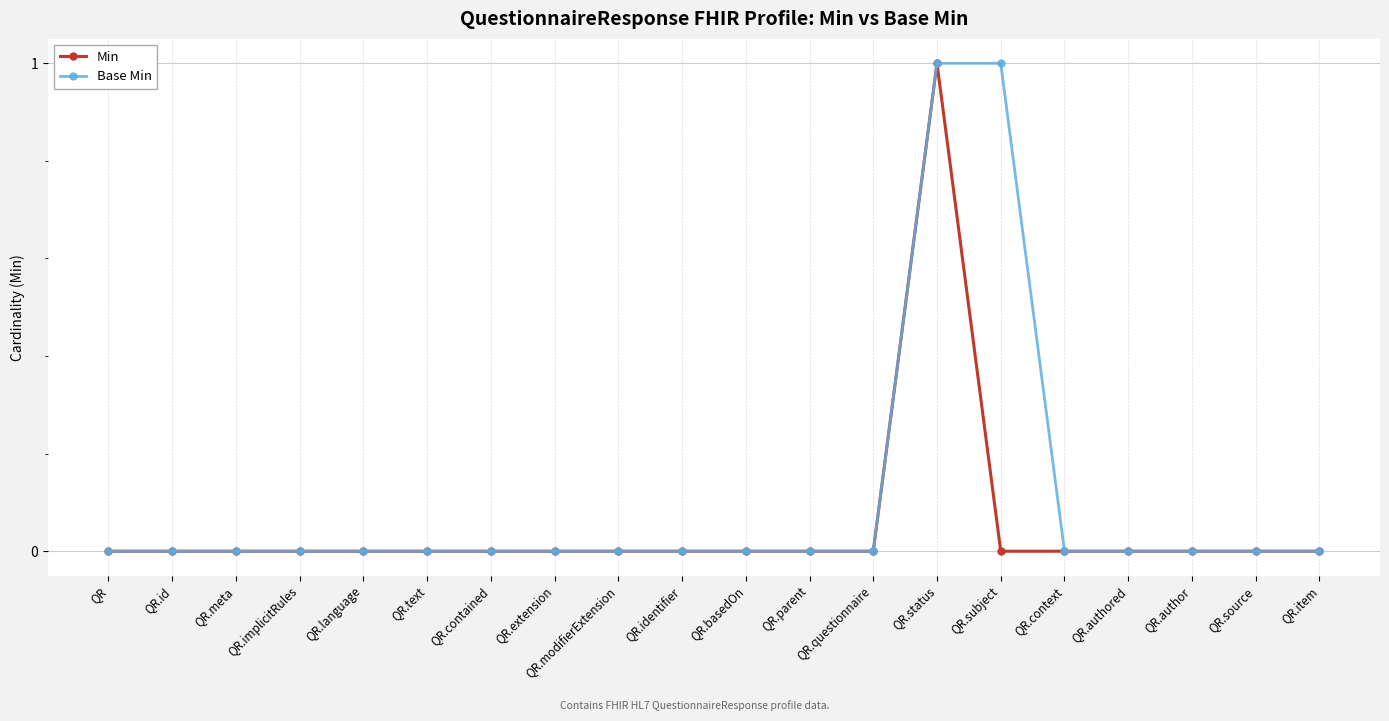

True or false: Min has more than 0 points higher than both neighbors.

True